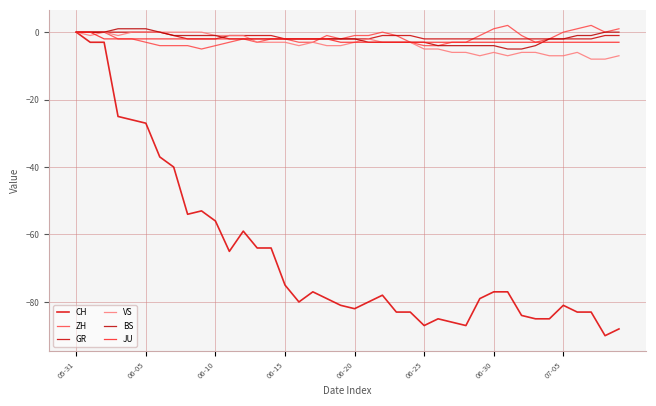

Which series has the widest spread of values?

CH